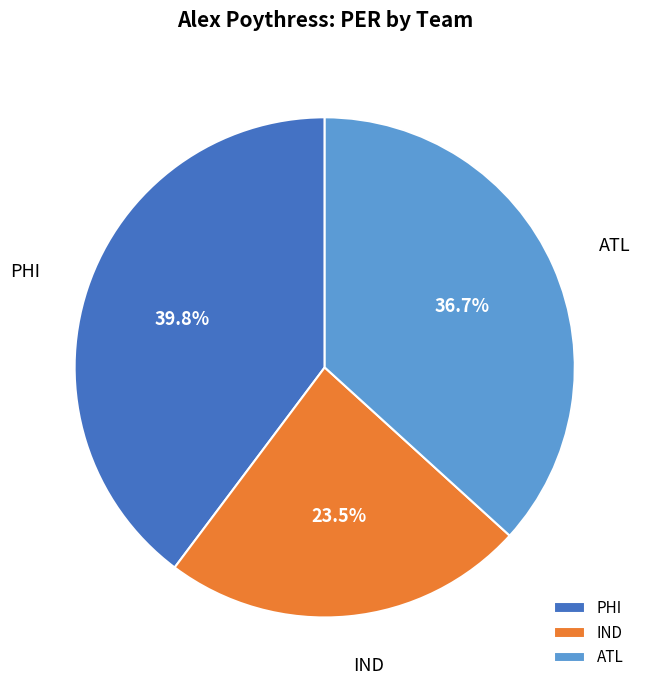

Is IND the majority of the pie?

No